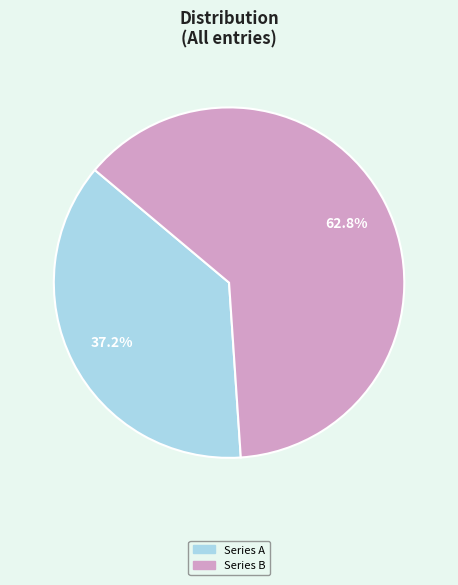

Does Series B account for over 50% of the chart?

Yes